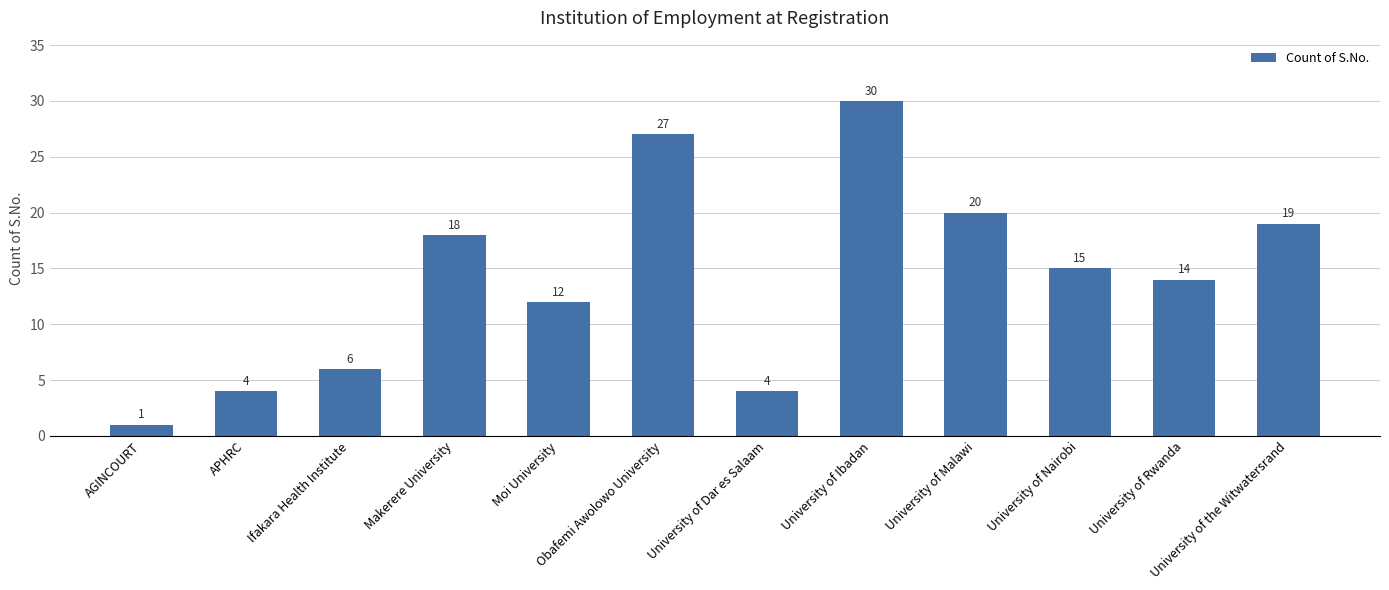

Between Ifakara Health Institute and University of Rwanda, which is larger?

University of Rwanda